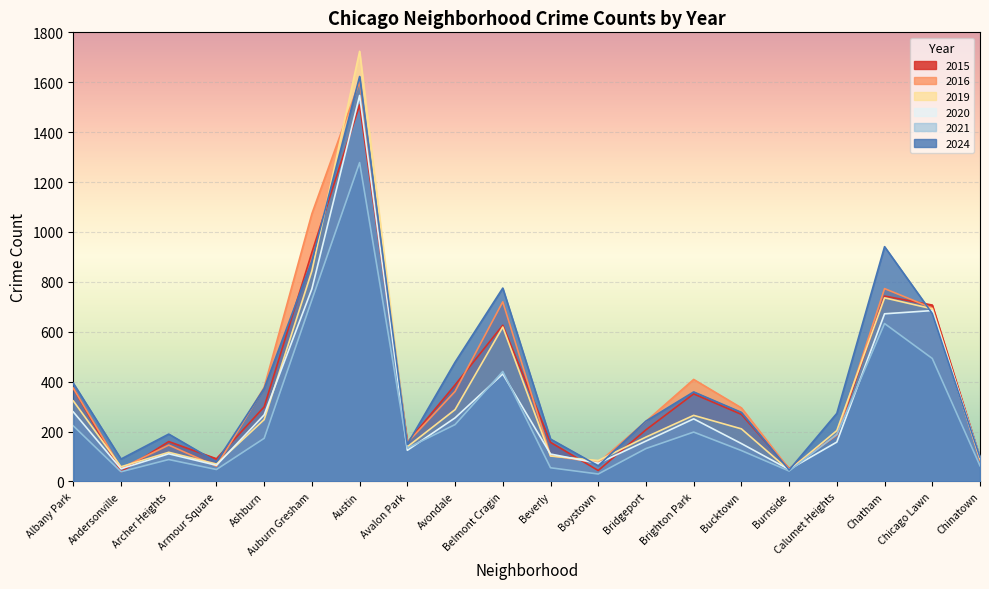

Between Austin and Belmont Cragin, which series saw the biggest shift?

2020